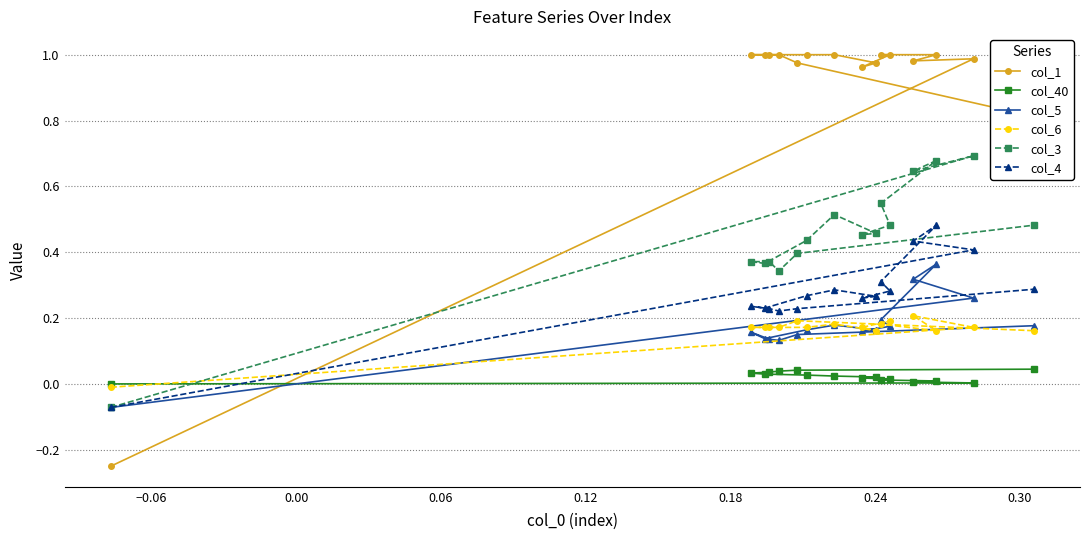

Rank the series by their maximum value, from lowest to highest.

col_40, col_6, col_5, col_4, col_3, col_1